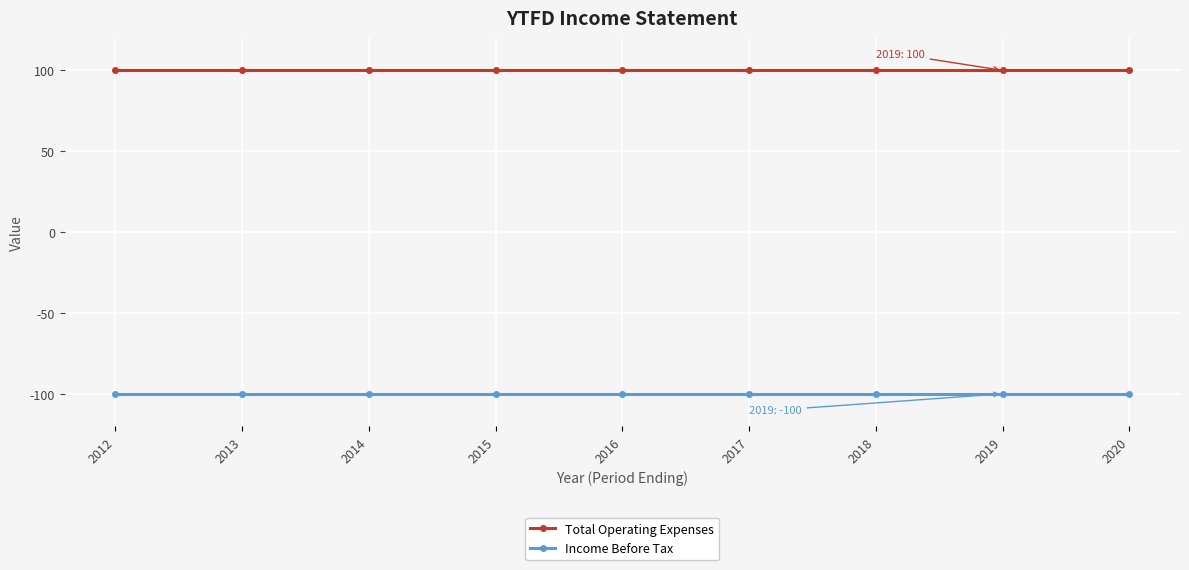

List the series in order of their overall mean, highest first.

Total Operating Expenses, Income Before Tax